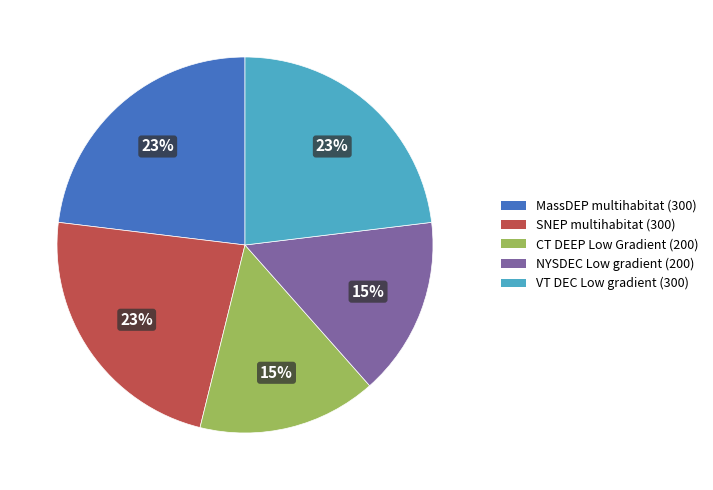

To the nearest percent, what is the average slice percentage?

20%